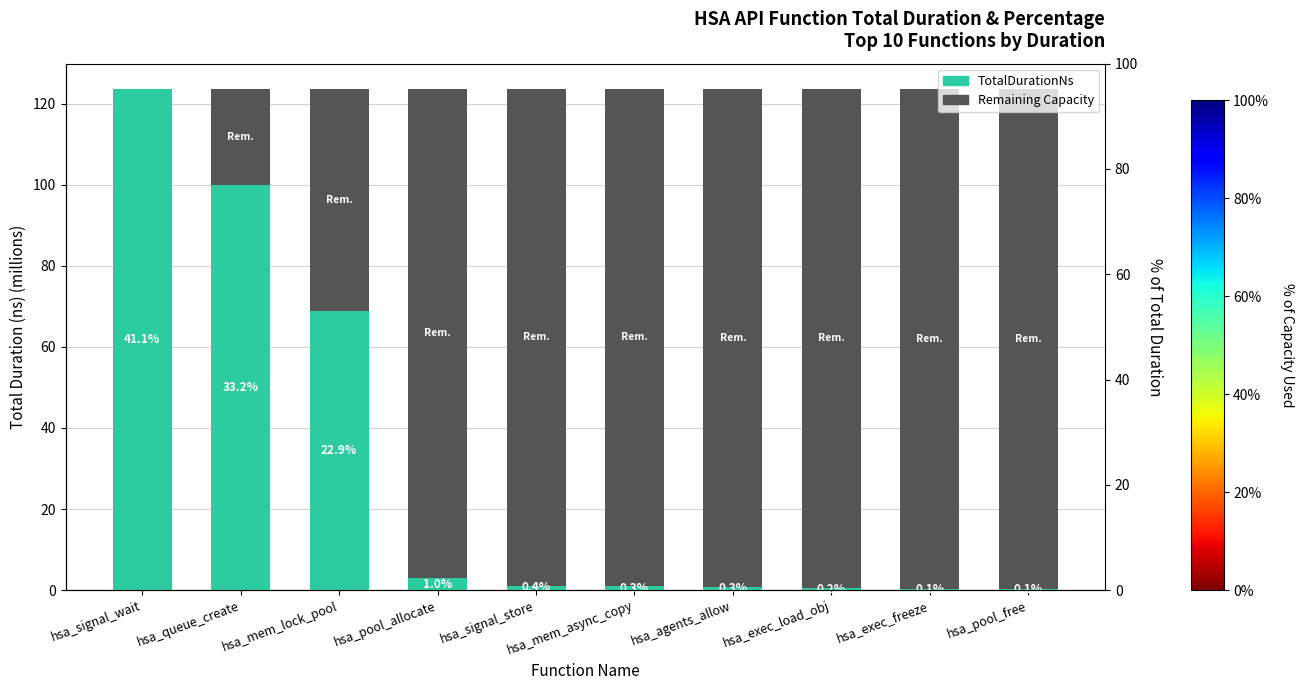

Where is Remaining Capacity nearest to the value 61?

hsa_mem_lock_pool